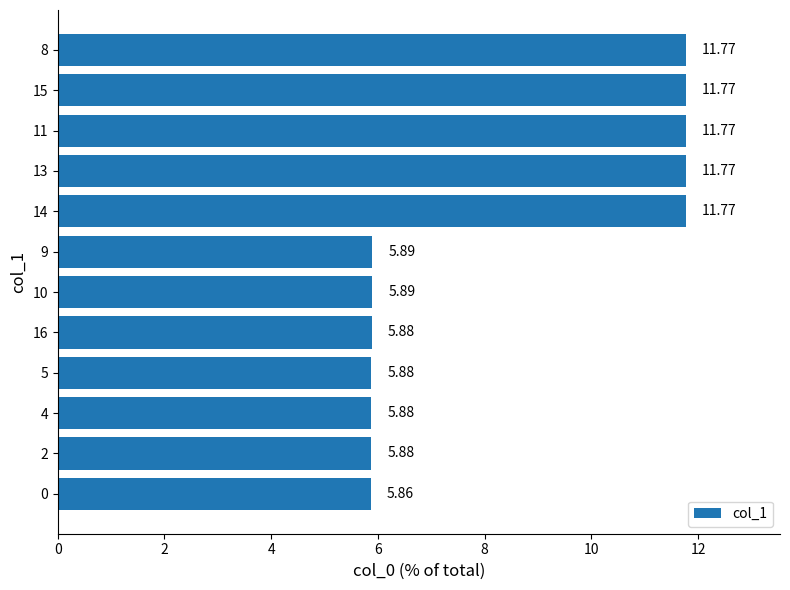

What is the maximum value shown in the chart?

11.8